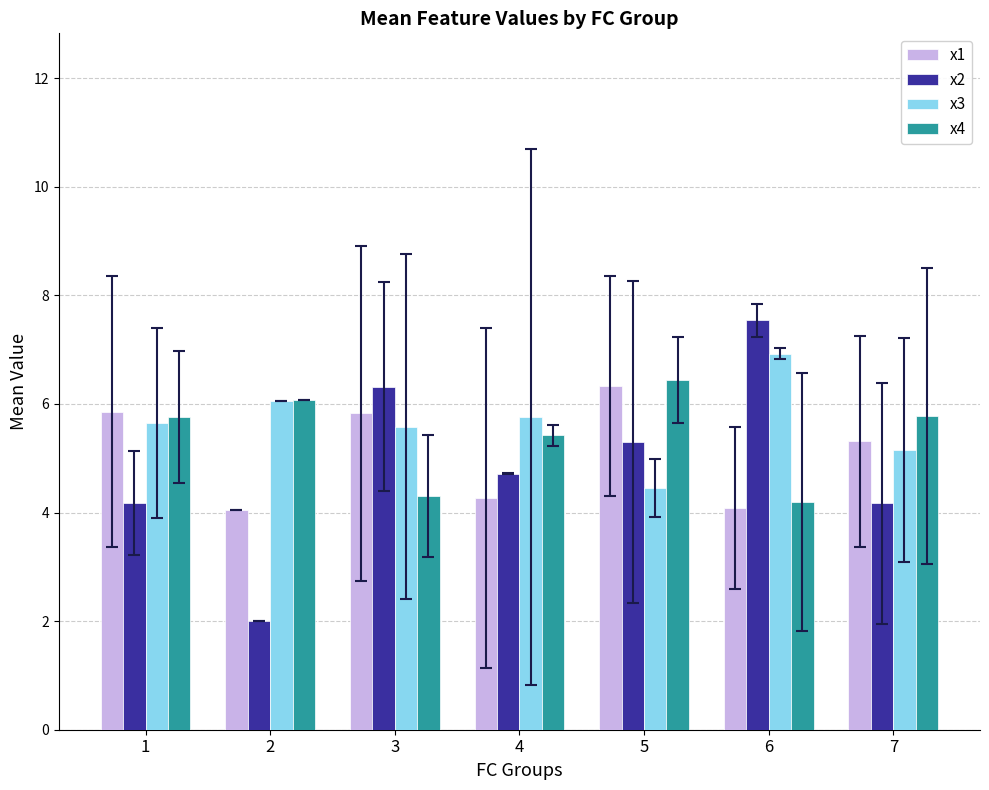

What is the value of the x1 bar at the 5th from the left?

6.3